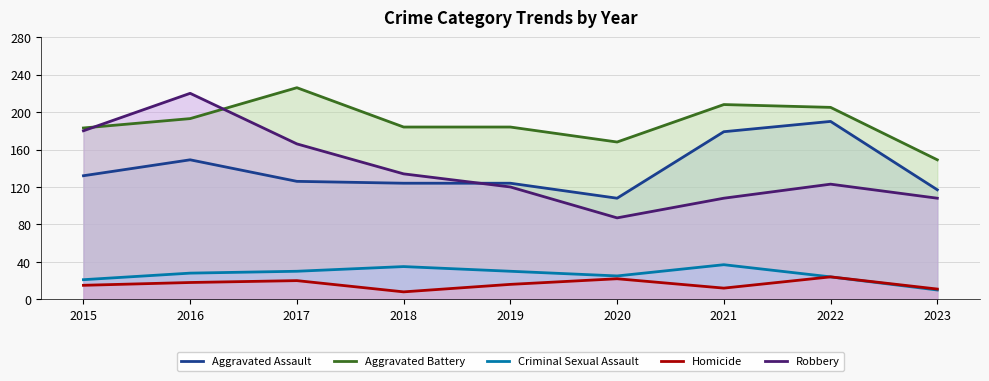

Does the chart have visible grid lines?

Yes